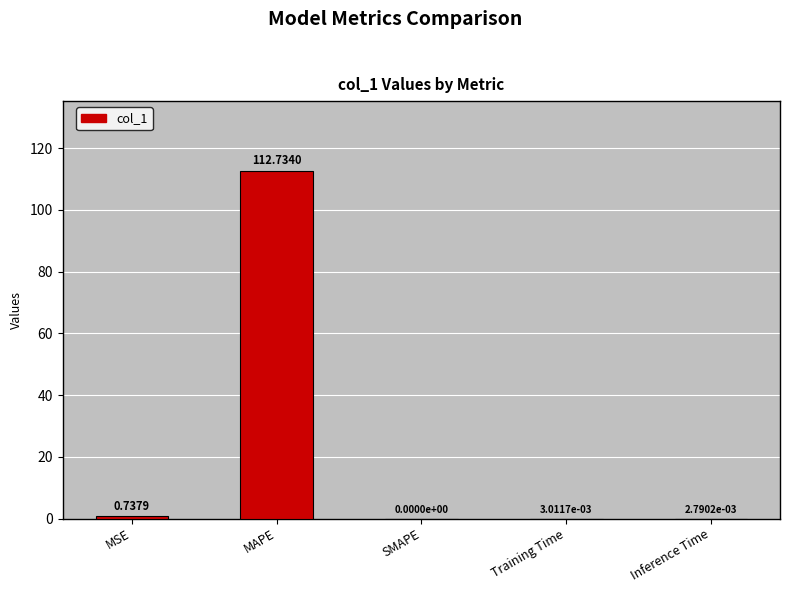

Where is the data nearest to the value 56?

MSE